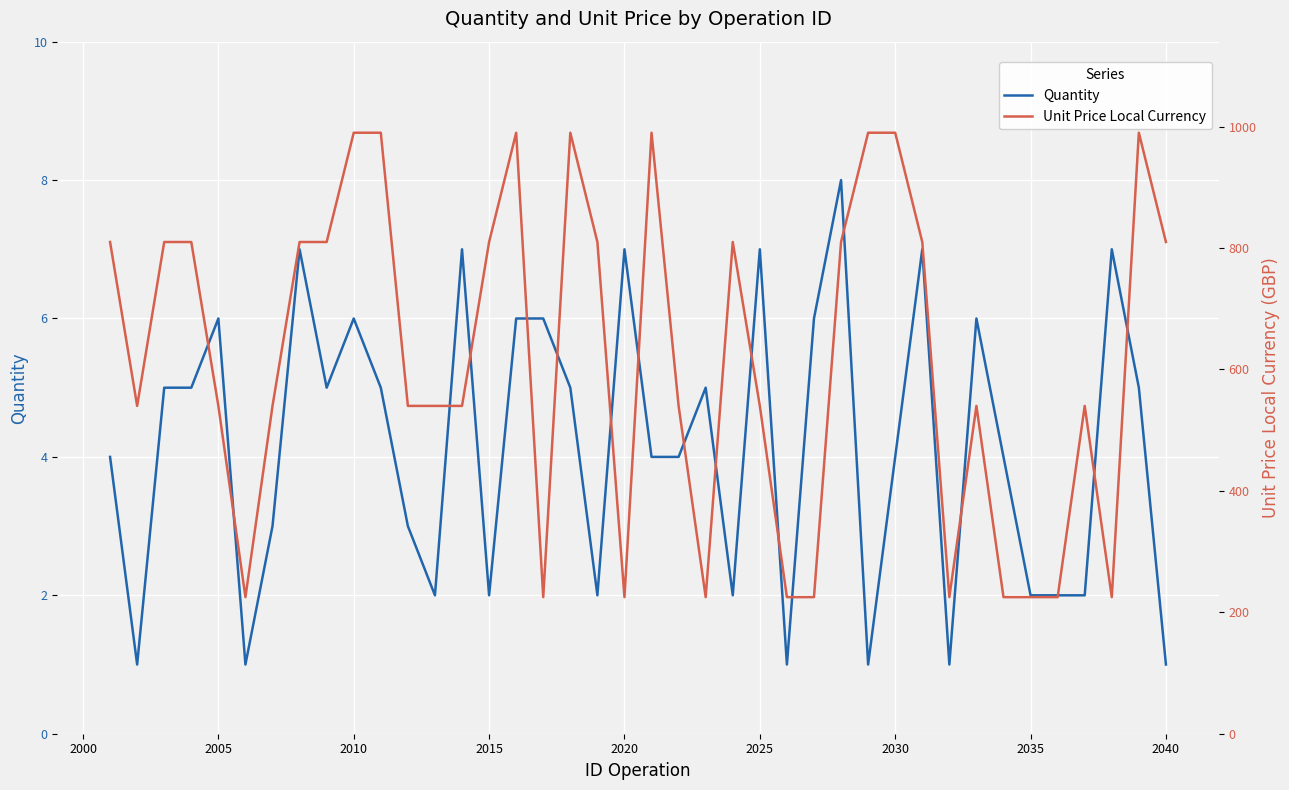

At how many categories does at least one series exceed 516?

29